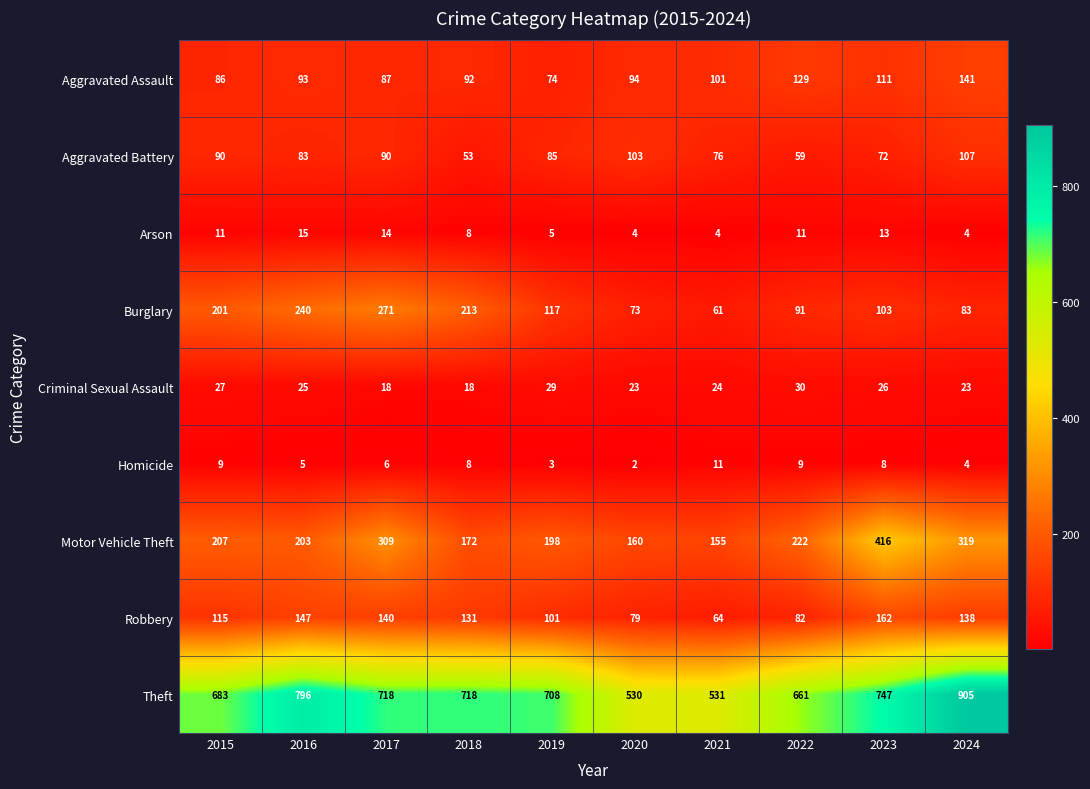

Count the number of categories in the chart.

10